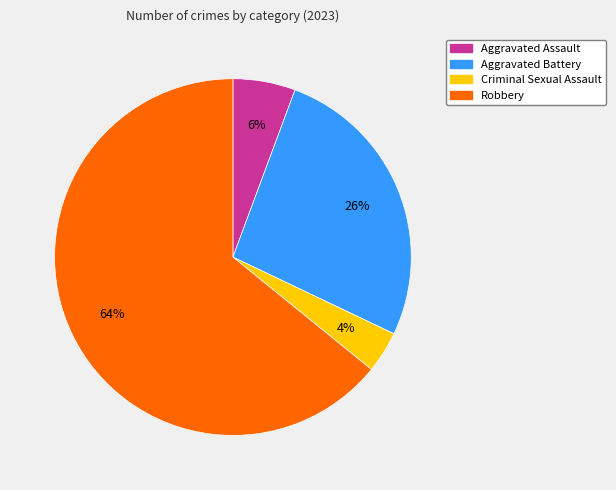

Between Robbery and Aggravated Assault, which is larger?

Robbery